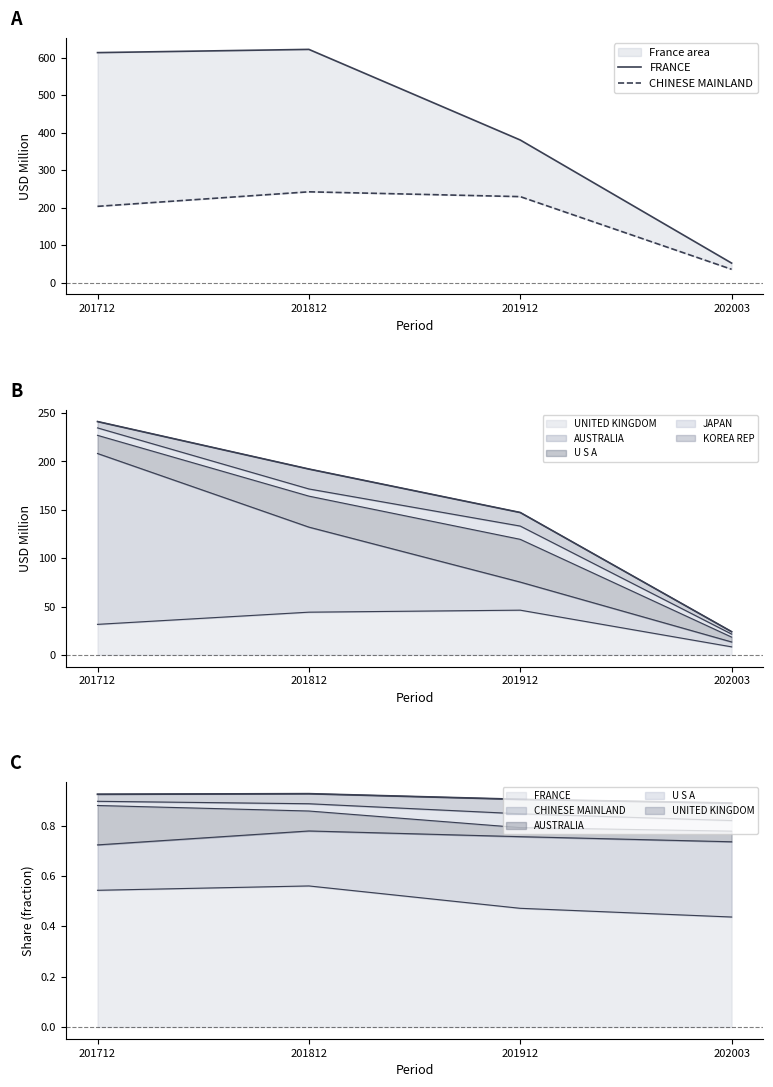

Rank the series by their average value, from lowest to highest.

CHINESE MAINLAND, FRANCE